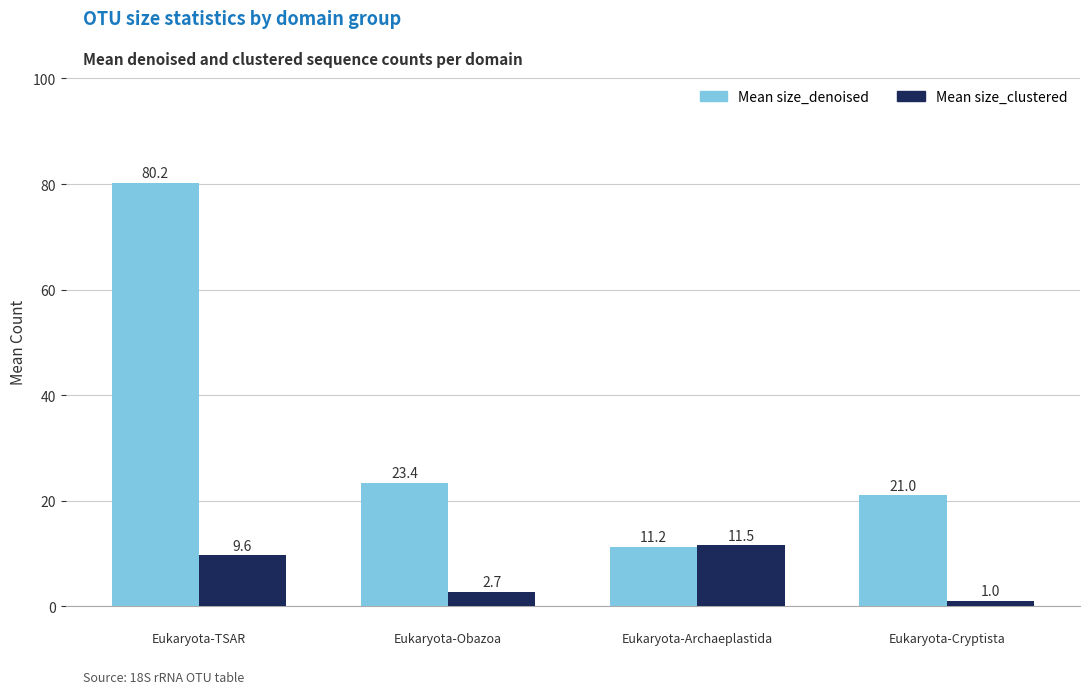

Reading left to right, extract all data points from this chart.

Mean size_denoised: 80.2	23.4	11.2	21.0
Mean size_clustered: 9.6	2.7	11.5	1.0